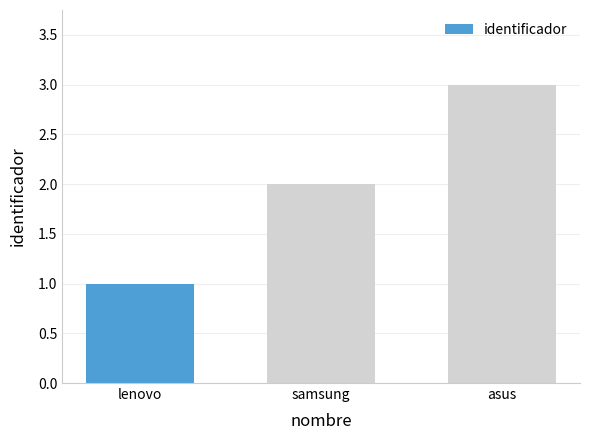

What is the sum of the values at samsung and lenovo?

3